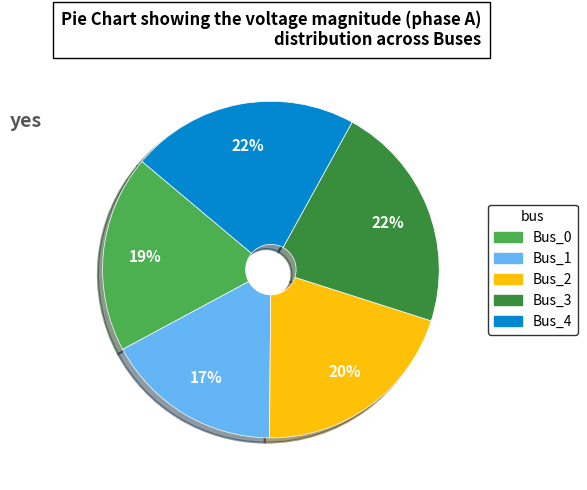

To the nearest percent, what is the combined percentage of Bus_3 and Bus_1?

39%